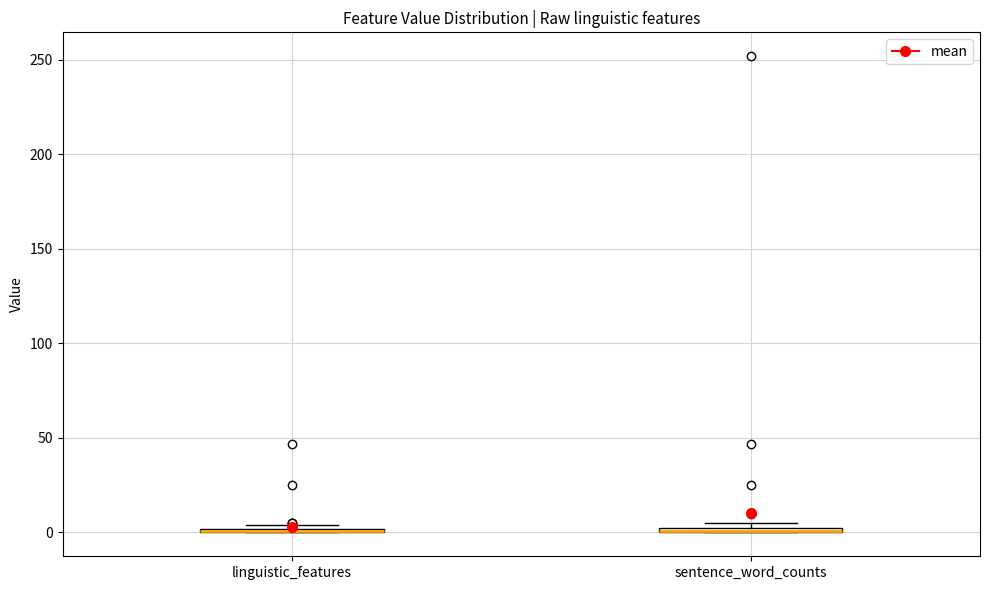

Where is the lower edge of the box for sentence_word_counts on the y-axis? The values are not printed on the chart, so give them approximately, as read against the axis.

0